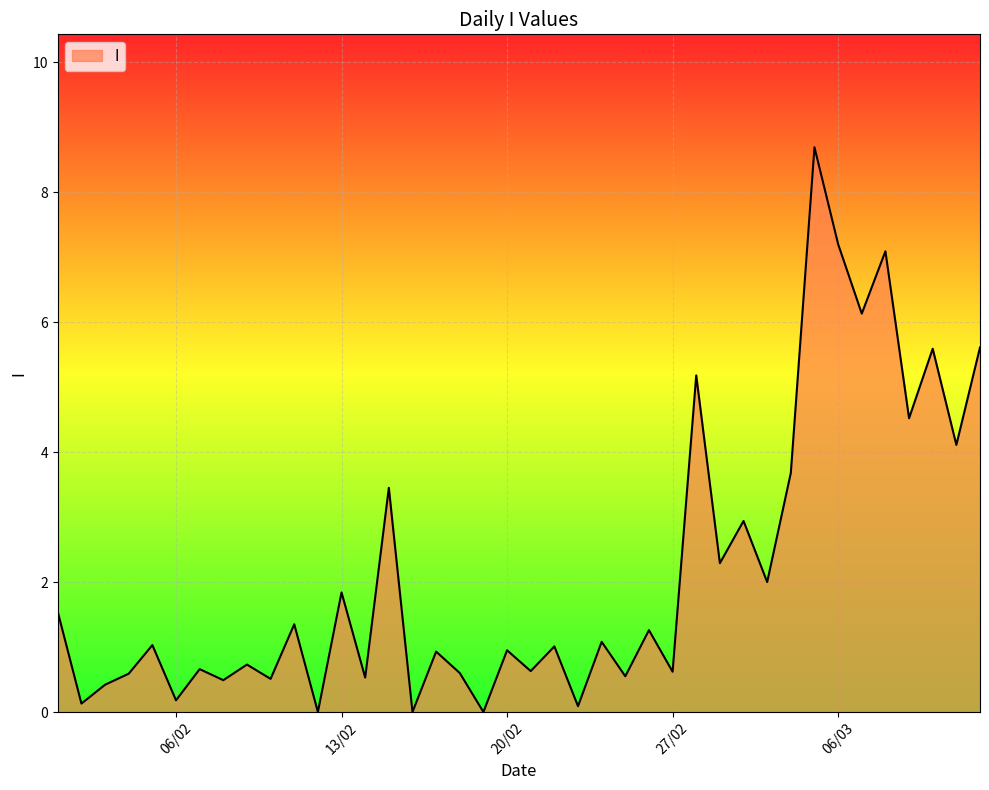

What is the greatest value displayed?

8.7